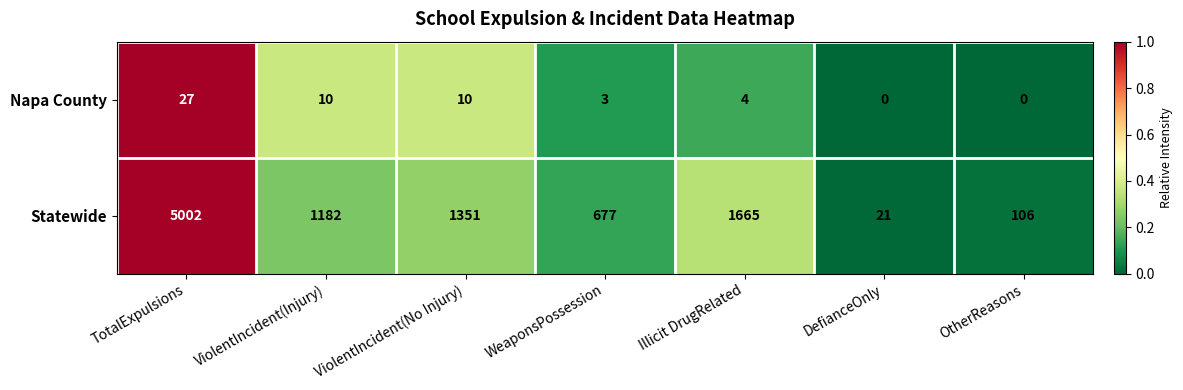

At which category is the sum across all series the highest?

TotalExpulsions